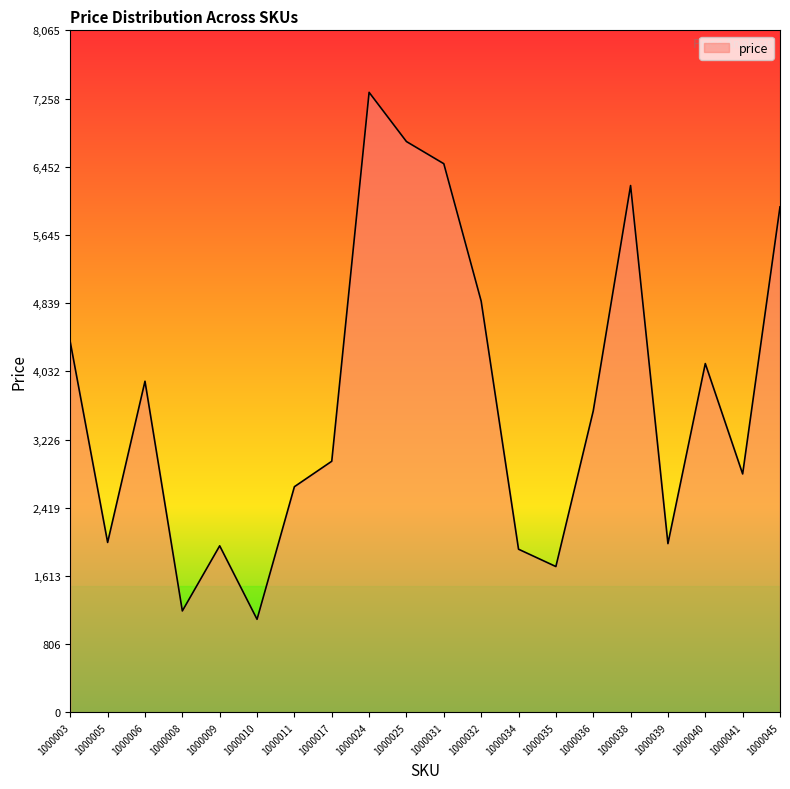

How many interior local valleys (lower than both neighbors) does the data have?

6